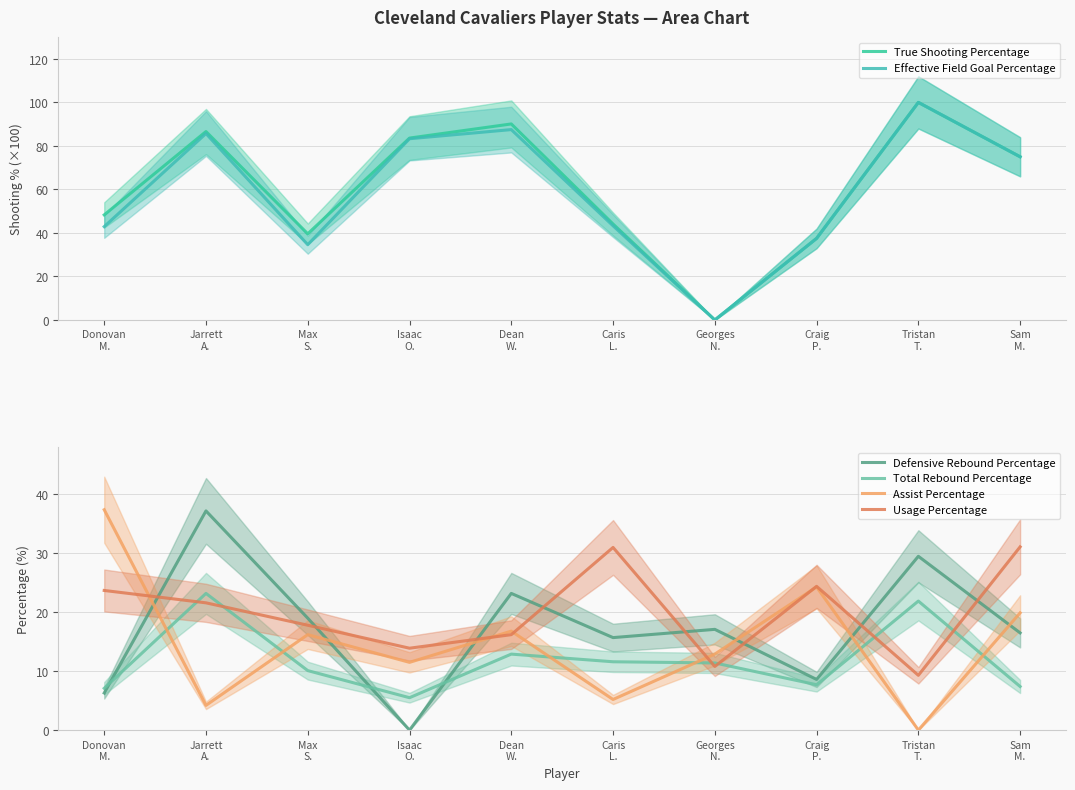

Reading left to right, what are all the values shown in this chart?

True Shooting Percentage: Donovan
M.=48.3	Jarrett
A.=86.6	Max
S.=39.6	Isaac
O.=83.6	Dean
W.=90.1	Caris
L.=44.1	Georges
N.=0.0	Craig
P.=37.5	Tristan
T.=100.0	Sam
M.=75.0
Effective Field Goal Percentage: Donovan
M.=42.9	Jarrett
A.=85.7	Max
S.=34.6	Isaac
O.=83.3	Dean
W.=87.5	Caris
L.=43.3	Georges
N.=0.0	Craig
P.=37.5	Tristan
T.=100.0	Sam
M.=75.0
Defensive Rebound Percentage: Donovan
M.=6.3	Jarrett
A.=37.2	Max
S.=19.0	Isaac
O.=0.0	Dean
W.=23.2	Caris
L.=15.7	Georges
N.=17.1	Craig
P.=8.6	Tristan
T.=29.5	Sam
M.=16.5
Total Rebound Percentage: Donovan
M.=7.1	Jarrett
A.=23.2	Max
S.=10.1	Isaac
O.=5.5	Dean
W.=12.9	Caris
L.=11.6	Georges
N.=11.4	Craig
P.=7.7	Tristan
T.=21.9	Sam
M.=7.4
Assist Percentage: Donovan
M.=37.4	Jarrett
A.=4.2	Max
S.=16.2	Isaac
O.=11.5	Dean
W.=16.8	Caris
L.=5.2	Georges
N.=12.9	Craig
P.=24.3	Tristan
T.=0.0	Sam
M.=19.9
Usage Percentage: Donovan
M.=23.7	Jarrett
A.=21.6	Max
S.=17.8	Isaac
O.=13.9	Dean
W.=16.2	Caris
L.=31.0	Georges
N.=10.8	Craig
P.=24.4	Tristan
T.=9.3	Sam
M.=31.1